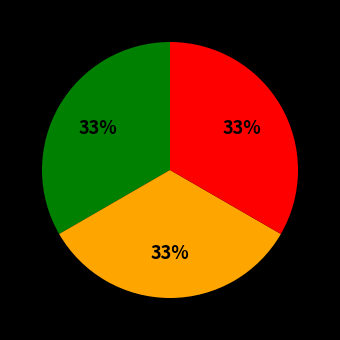

How many slices are in this pie chart?

3